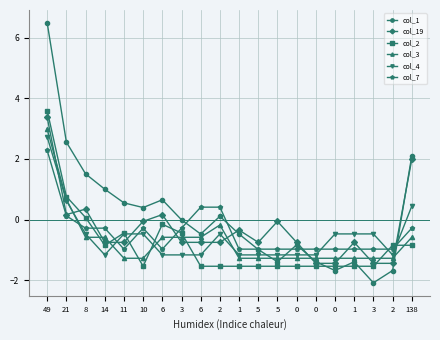

How many lines are shown in the chart?

6